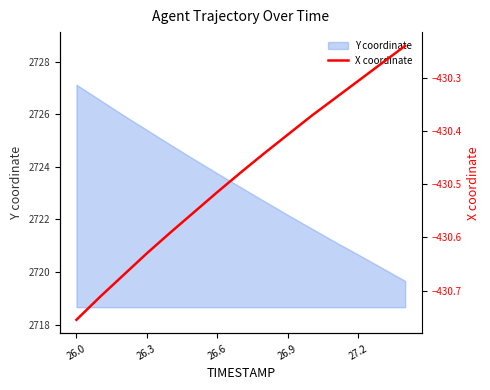

At which label does Y coordinate first exceed 2723?

26.0